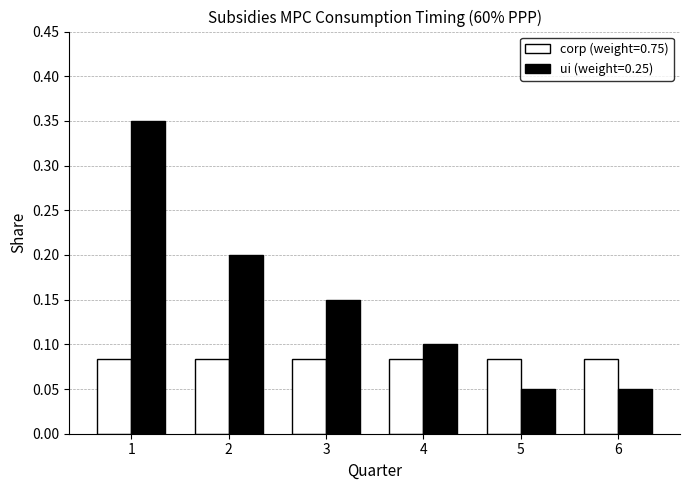

How many ui (weight=0.25) values are between 0 and 1?

6